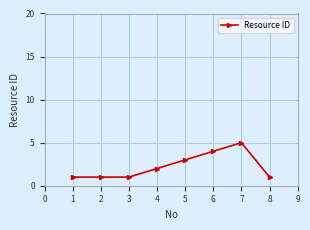

What is the change in value from 4 to 7?

+3